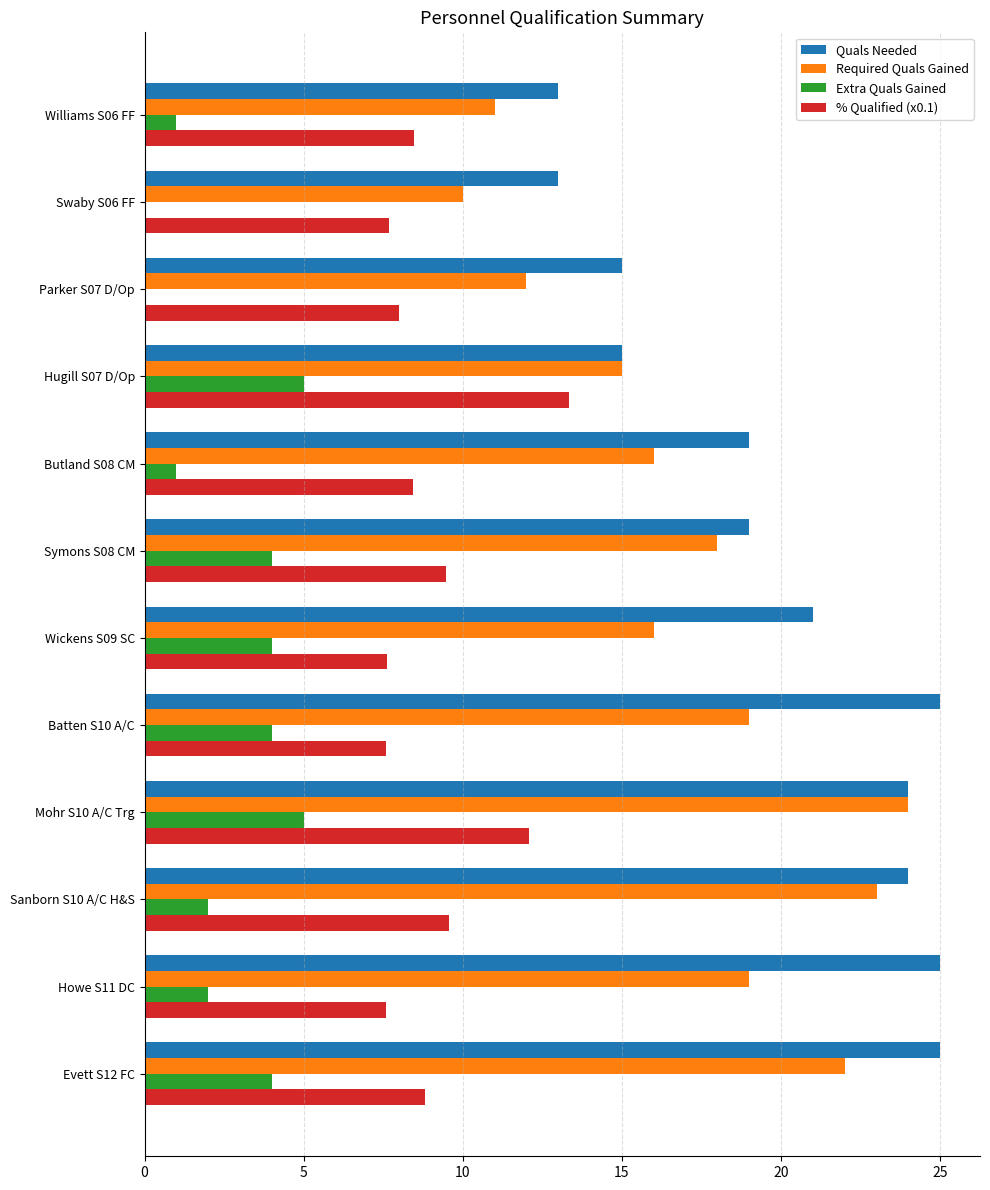

Which series has the largest total across all categories?

Quals Needed